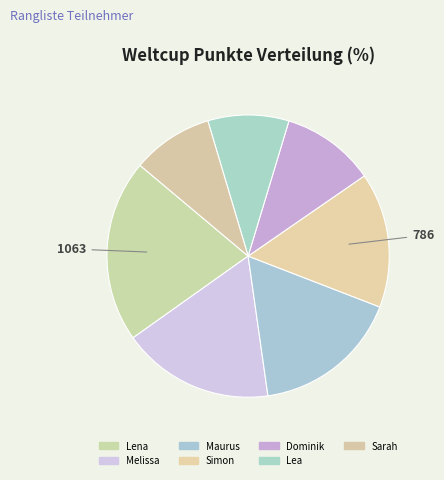

Between Simon and Lena, which is larger?

Lena